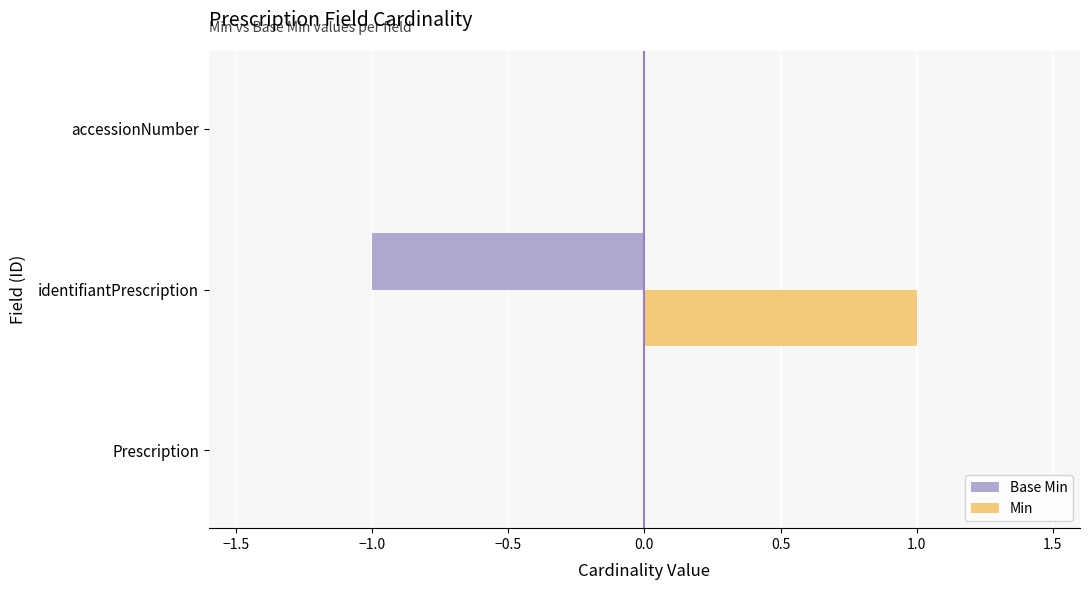

The value of Base Min at accessionNumber is 0. True or false?

True